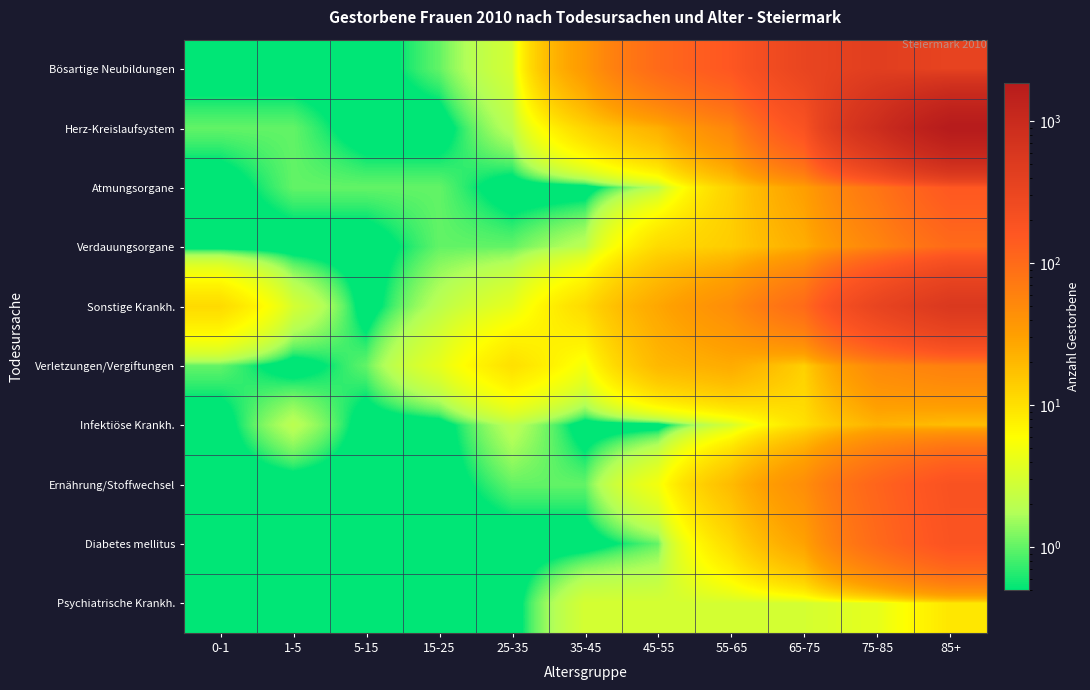

Reading left to right, extract all data points from this chart.

Bösartige Neubildungen: 0-1=0.1	1-5=0.1	5-15=0.1	15-25=1.0	25-35=3.0	35-45=35.0	45-55=102.0	55-65=159.0	65-75=326.0	75-85=436.0	85+=352.0
Herz-Kreislaufsystem: 0-1=1.0	1-5=1.0	5-15=0.1	15-25=0.1	25-35=2.0	35-45=12.0	45-55=23.0	55-65=54.0	65-75=187.0	75-85=878.0	85+=1863.0
Atmungsorgane: 0-1=0.1	1-5=1.0	5-15=1.0	15-25=1.0	25-35=0.1	35-45=0.1	45-55=2.0	55-65=13.0	65-75=31.0	75-85=80.0	85+=154.0
Verdauungsorgane: 0-1=0.1	1-5=0.1	5-15=0.1	15-25=1.0	25-35=1.0	35-45=2.0	45-55=11.0	55-65=14.0	65-75=24.0	75-85=55.0	85+=100.0
Sonstige Krankh.: 0-1=11.0	1-5=3.0	5-15=0.1	15-25=2.0	25-35=4.0	35-45=11.0	45-55=27.0	55-65=46.0	65-75=100.0	75-85=335.0	85+=549.0
Verletzungen/Vergiftungen: 0-1=1.0	1-5=0.1	5-15=1.0	15-25=4.0	25-35=10.0	35-45=5.0	45-55=20.0	55-65=25.0	65-75=13.0	75-85=50.0	85+=62.0
Infektiöse Krankh.: 0-1=0.1	1-5=2.0	5-15=0.1	15-25=0.1	25-35=2.0	35-45=0.1	45-55=0.1	55-65=3.0	65-75=10.0	75-85=22.0	85+=18.0
Ernährung/Stoffwechsel: 0-1=0.1	1-5=0.1	5-15=0.1	15-25=0.1	25-35=1.0	35-45=1.0	45-55=5.0	55-65=19.0	65-75=45.0	75-85=116.0	85+=188.0
Diabetes mellitus: 0-1=0.1	1-5=0.1	5-15=0.1	15-25=0.1	25-35=0.1	35-45=0.1	45-55=1.0	55-65=11.0	65-75=29.0	75-85=102.0	85+=179.0
Psychiatrische Krankh.: 0-1=0.1	1-5=0.1	5-15=0.1	15-25=0.1	25-35=0.1	35-45=3.0	45-55=3.0	55-65=3.0	65-75=3.0	75-85=4.0	85+=9.0